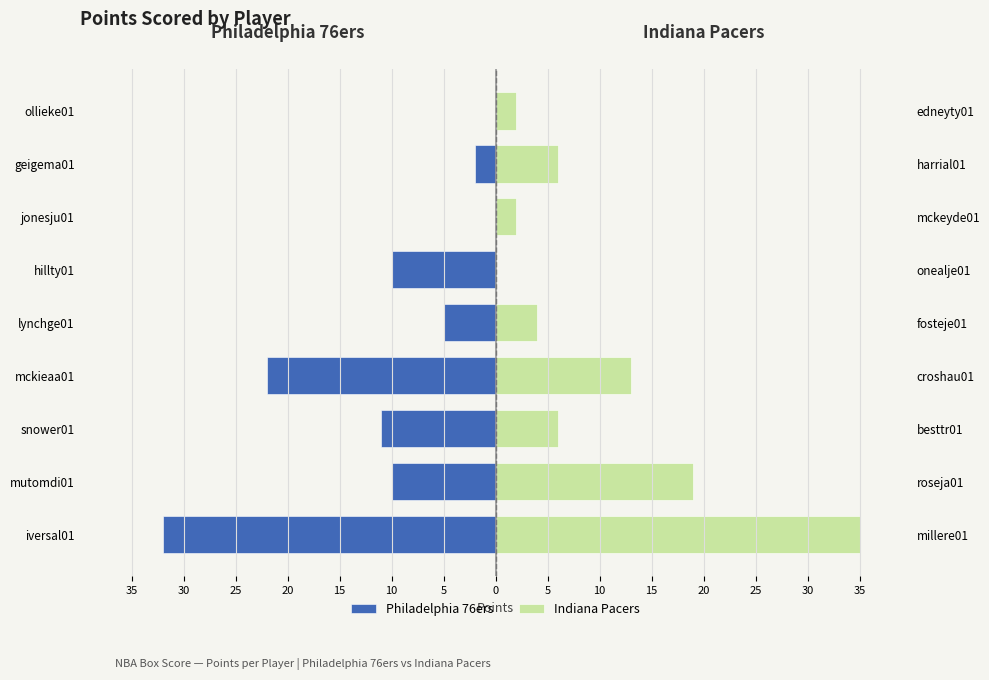

The value of Indiana Pacers at lynchge01 is 4. True or false?

True